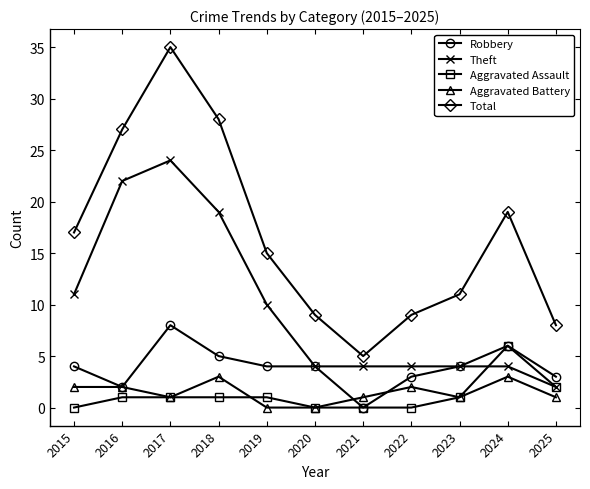

True or false: Theft and Aggravated Battery cross at least once.

False